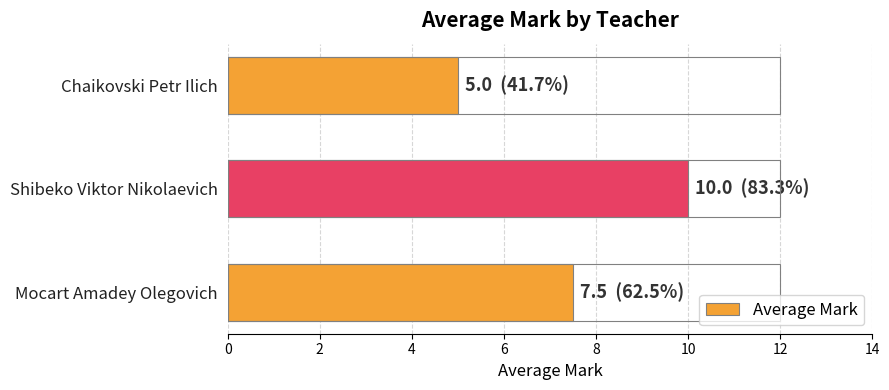

What is the greatest value displayed?

10.0